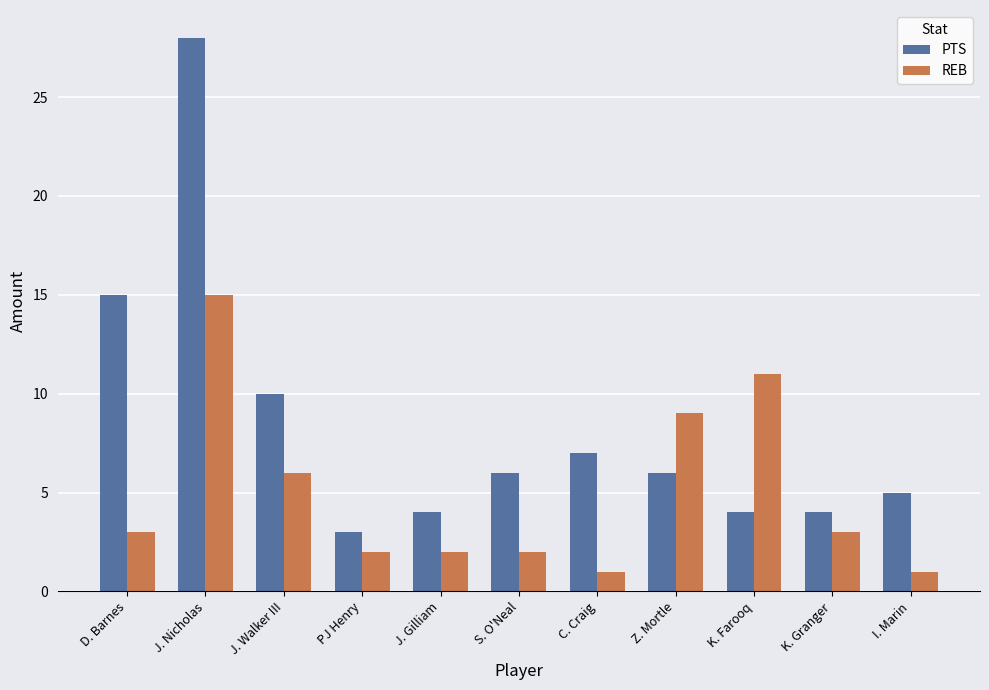

At which label is PTS closest to 15?

D. Barnes